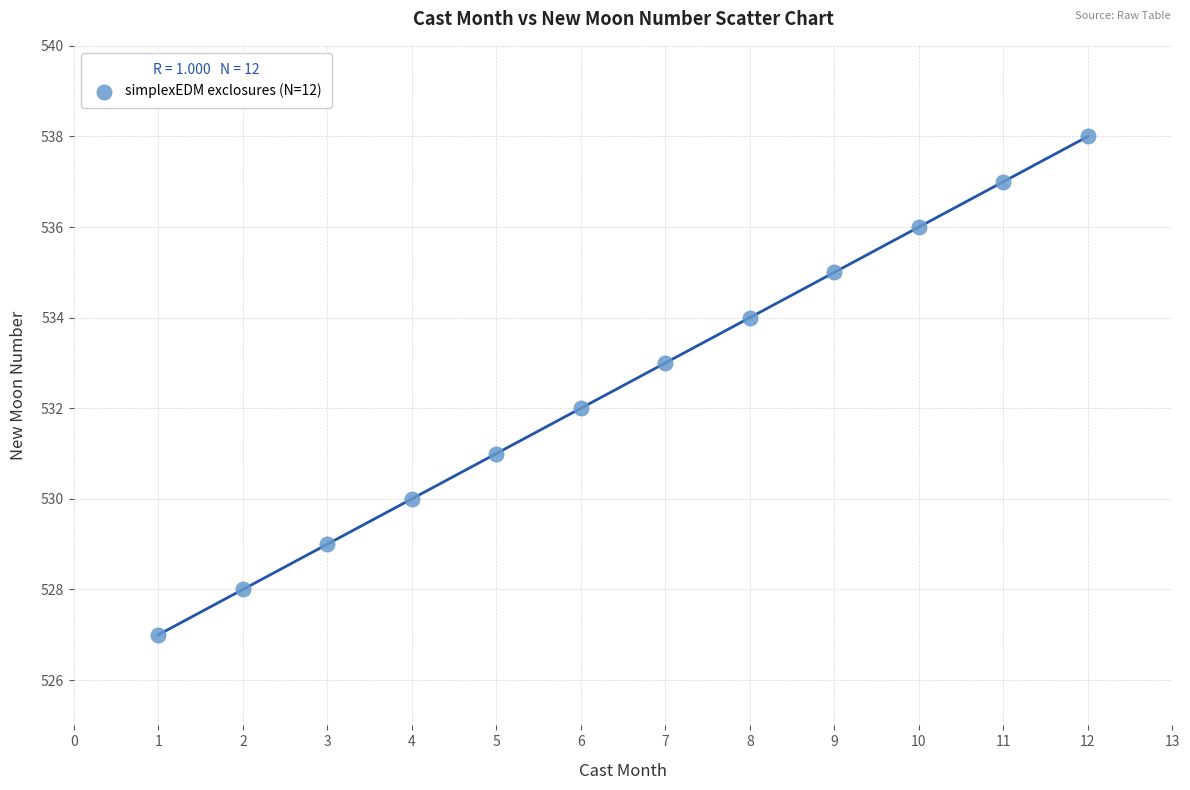

What is the average X value?

6